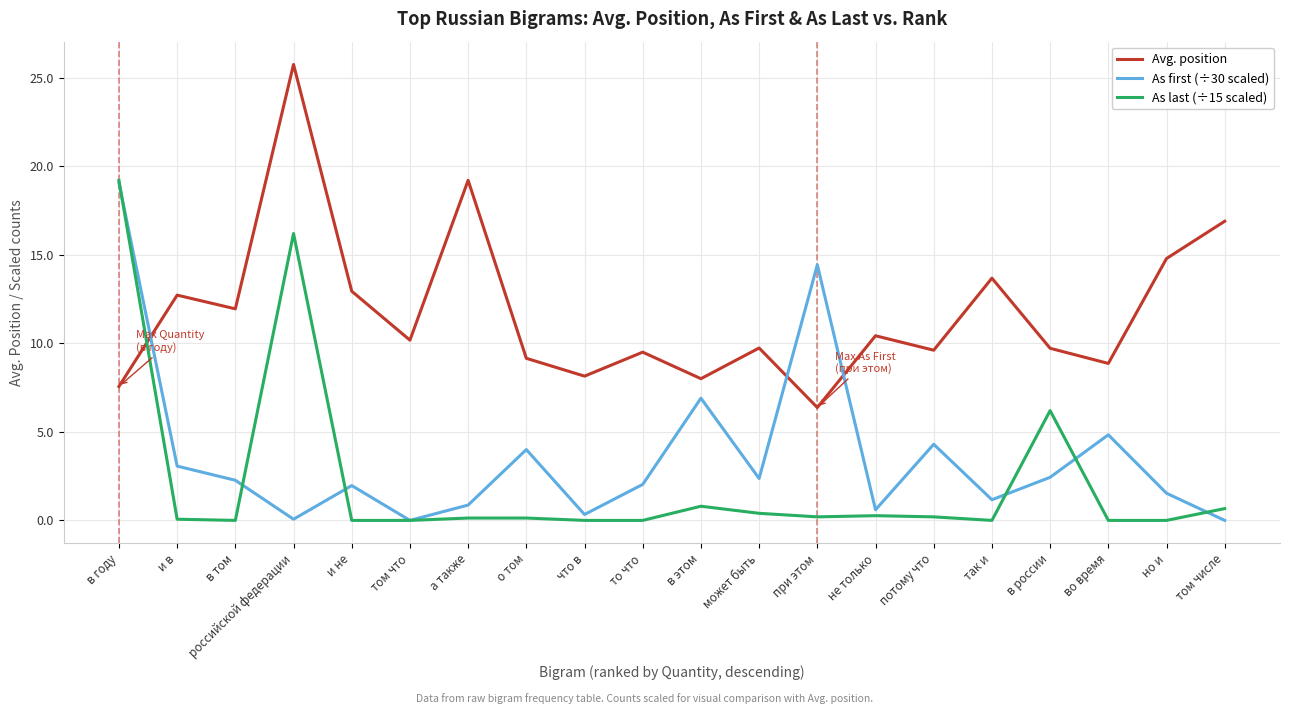

What position from the right is но и?

2